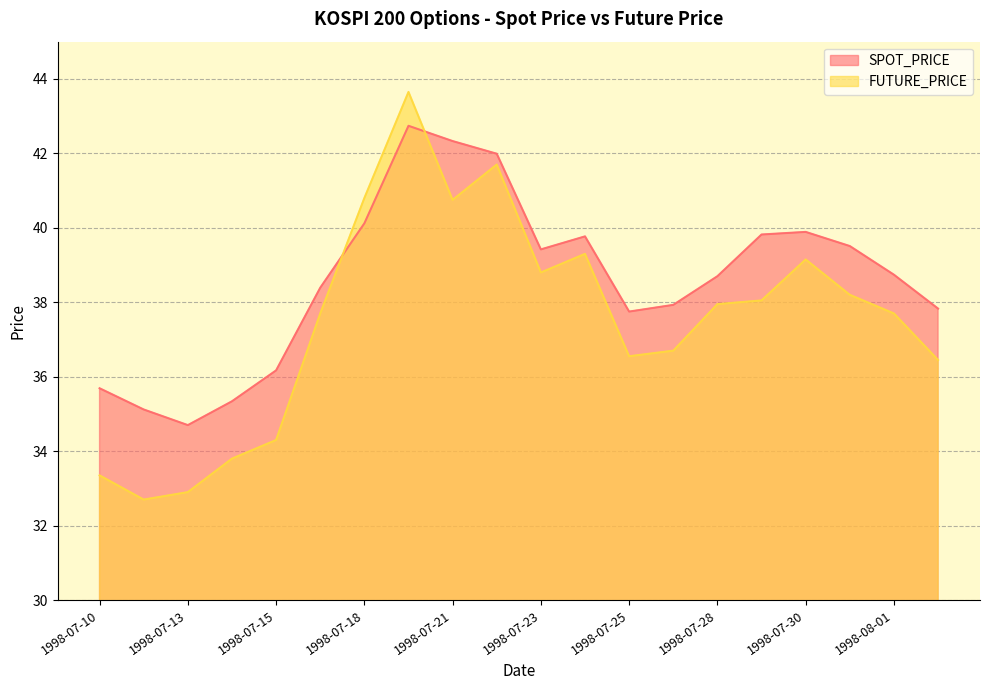

Reading right to left, extract all data points from this chart.

SPOT_PRICE: 1998-08-03=37.8	1998-08-01=38.7	1998-07-31=39.5	1998-07-30=39.9	1998-07-29=39.8	1998-07-28=38.7	1998-07-27=37.9	1998-07-25=37.8	1998-07-24=39.8	1998-07-23=39.4	1998-07-22=42.0	1998-07-21=42.3	1998-07-20=42.7	1998-07-18=40.1	1998-07-16=38.4	1998-07-15=36.2	1998-07-14=35.3	1998-07-13=34.7	1998-07-11=35.1	1998-07-10=35.7
FUTURE_PRICE: 1998-08-03=36.5	1998-08-01=37.7	1998-07-31=38.2	1998-07-30=39.1	1998-07-29=38.0	1998-07-28=38.0	1998-07-27=36.7	1998-07-25=36.5	1998-07-24=39.3	1998-07-23=38.8	1998-07-22=41.7	1998-07-21=40.8	1998-07-20=43.6	1998-07-18=40.8	1998-07-16=37.7	1998-07-15=34.3	1998-07-14=33.8	1998-07-13=32.9	1998-07-11=32.7	1998-07-10=33.4